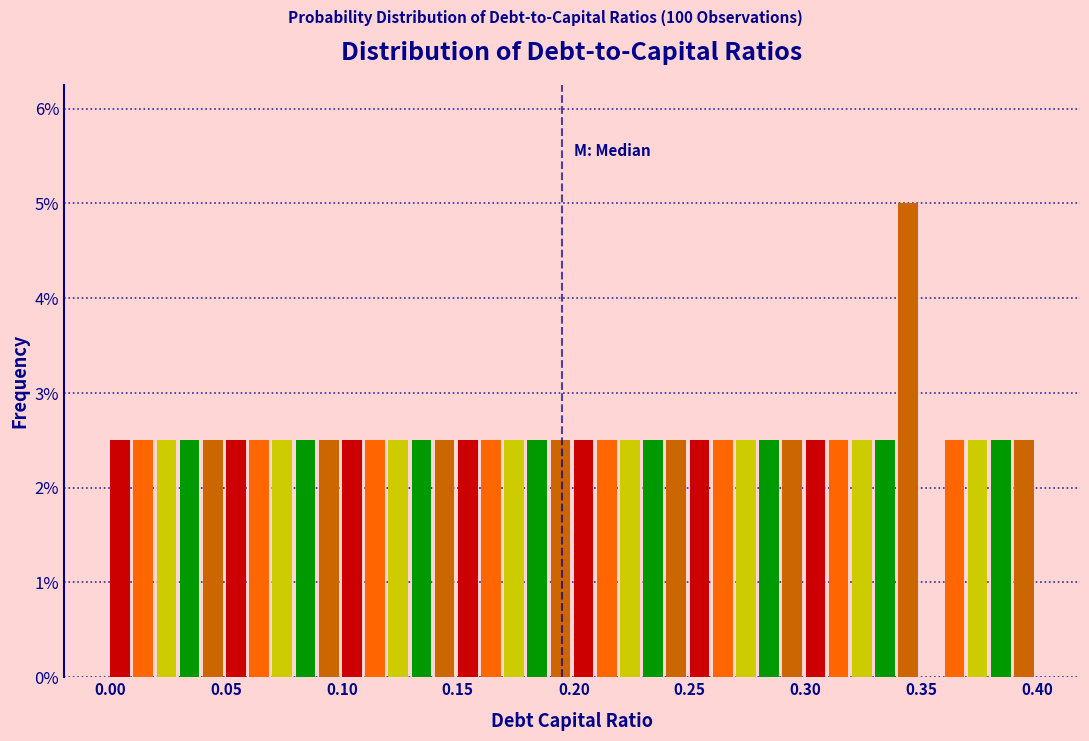

Read against the x-axis, roughly where is the centre of the tallest bar?

0.345